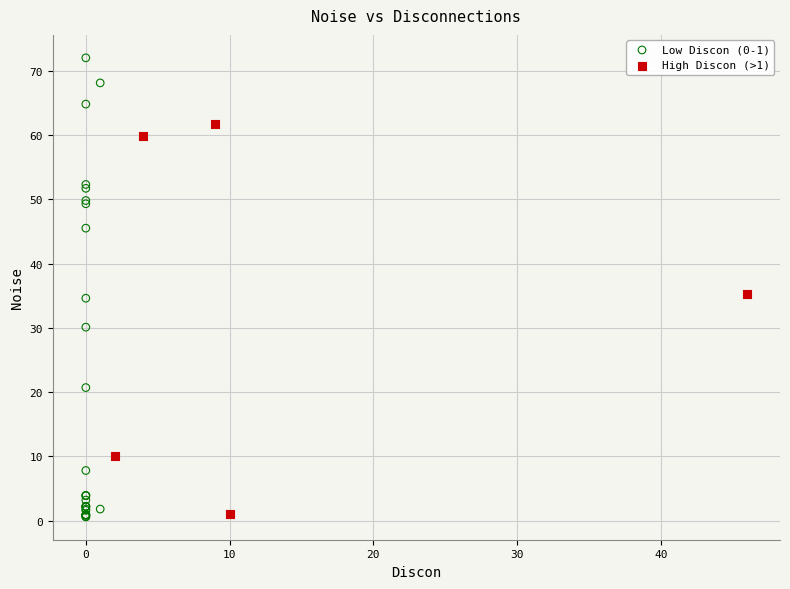

Which series has the largest Y range (max minus min)?

Low Discon (0-1)